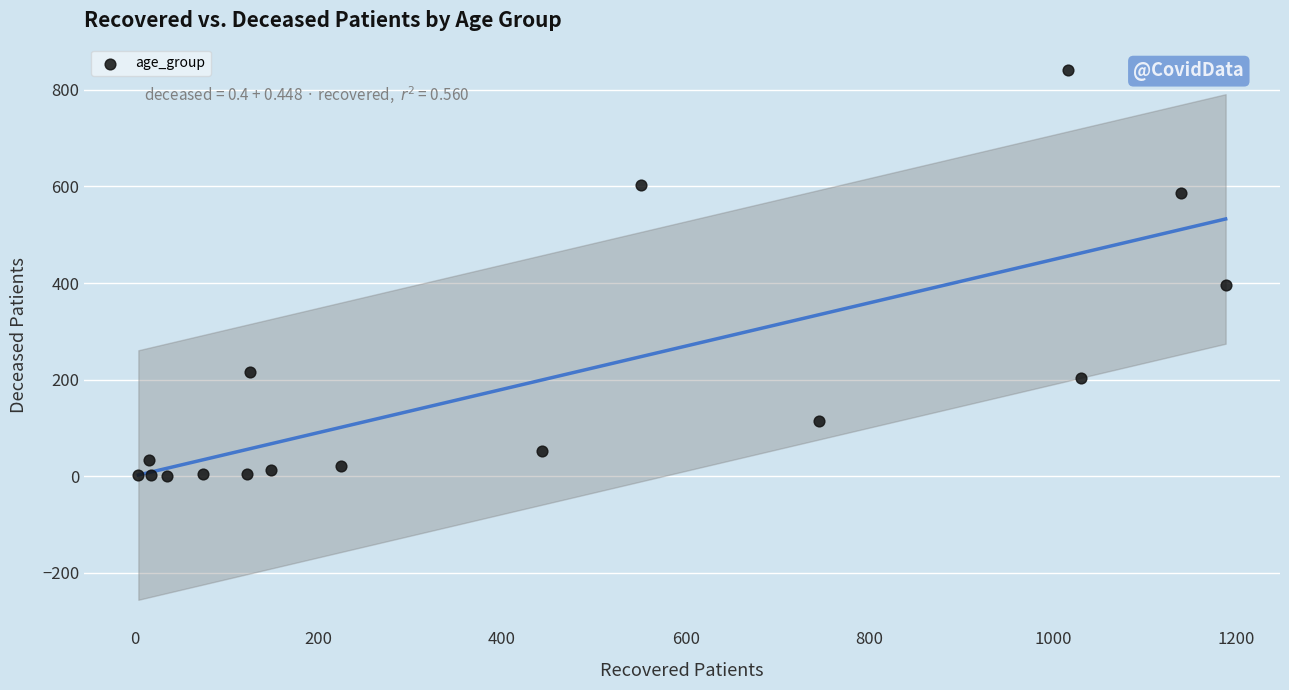

What is the range of X values (max minus min)?

1184